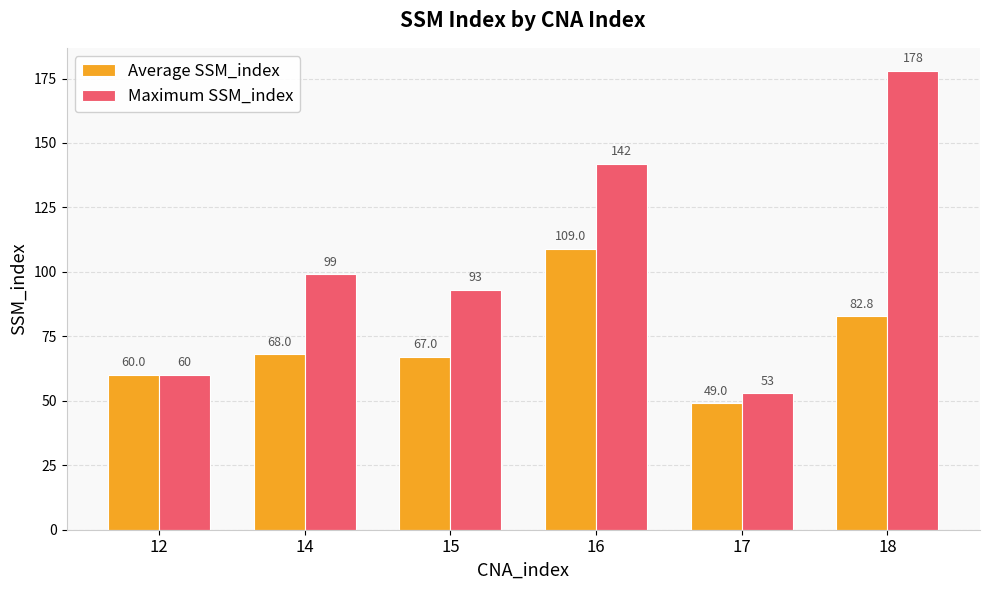

Rank the series by their maximum value, from highest to lowest.

Maximum SSM_index, Average SSM_index